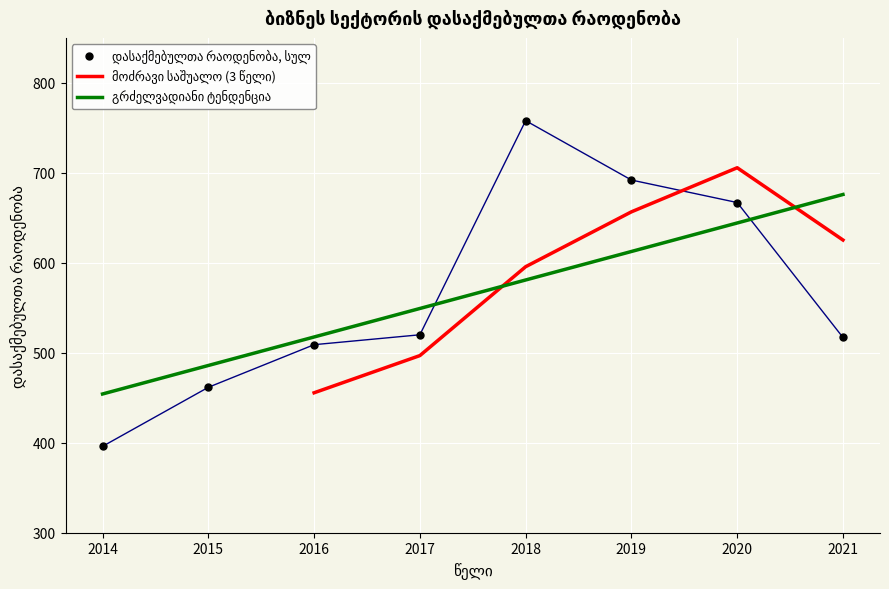

The value at 2018 is 758.0. True or false?

True